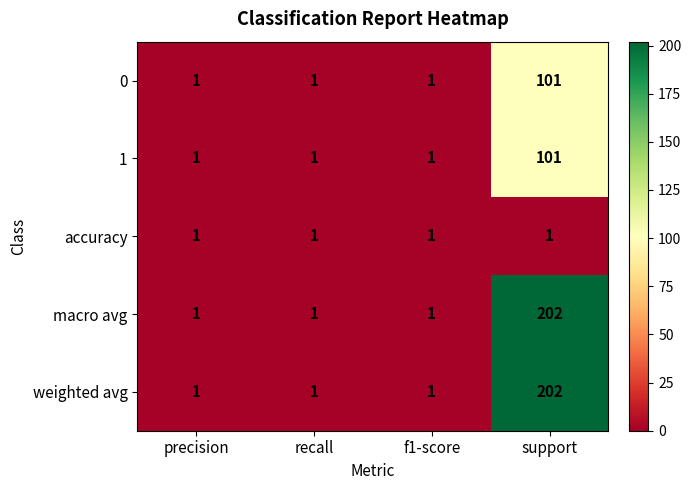

What is the total value across all series at precision?

5